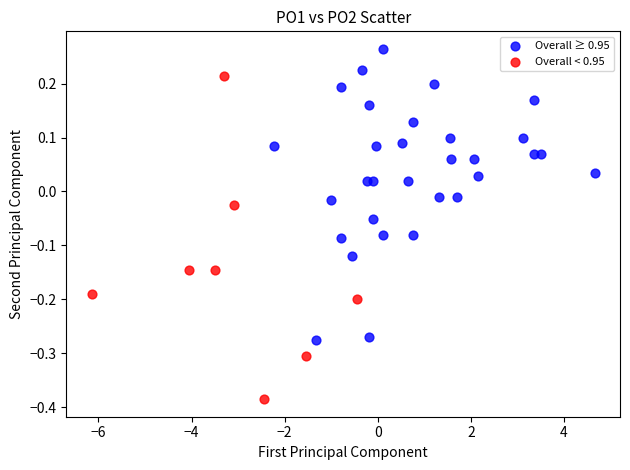

Which series reaches the minimum Y coordinate?

Overall < 0.95